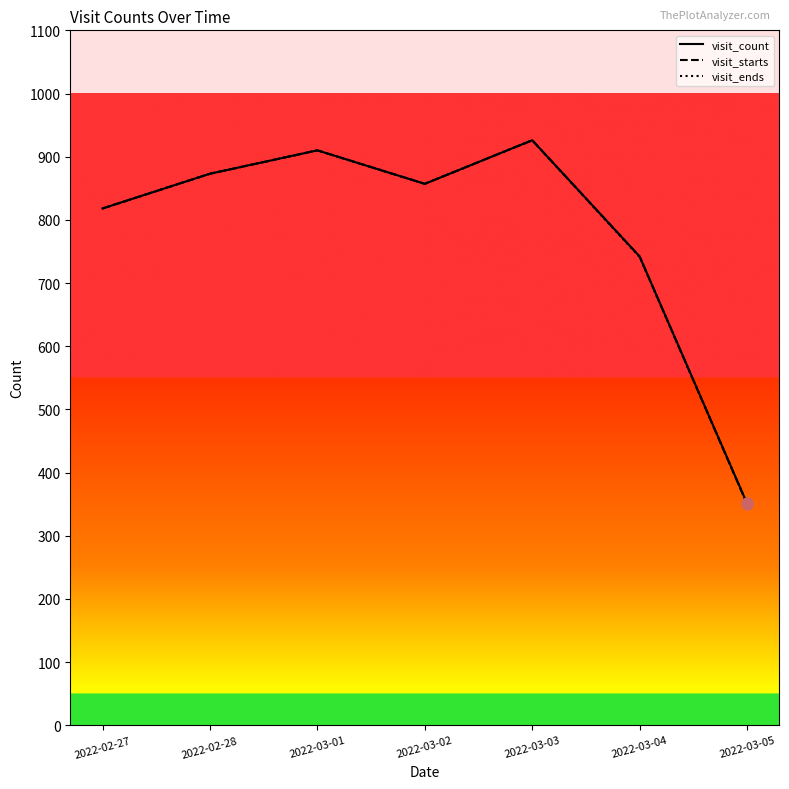

What is the total value across all series at 2022-02-27?

2454